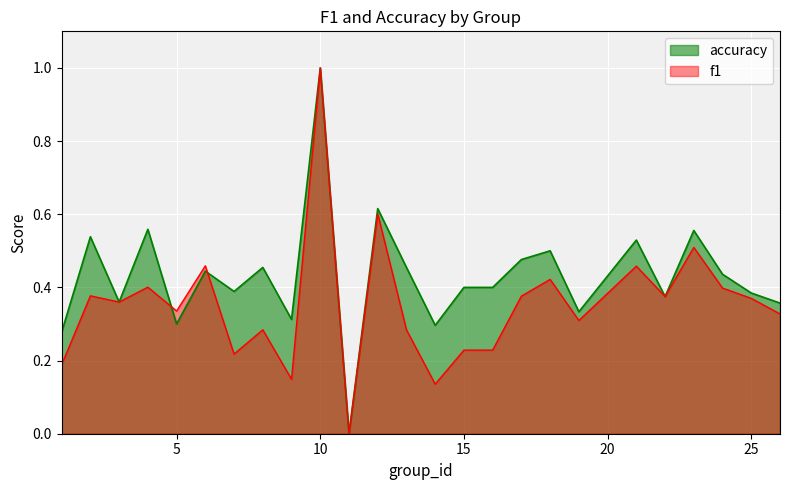

What are all the series names shown in the legend?

accuracy, f1